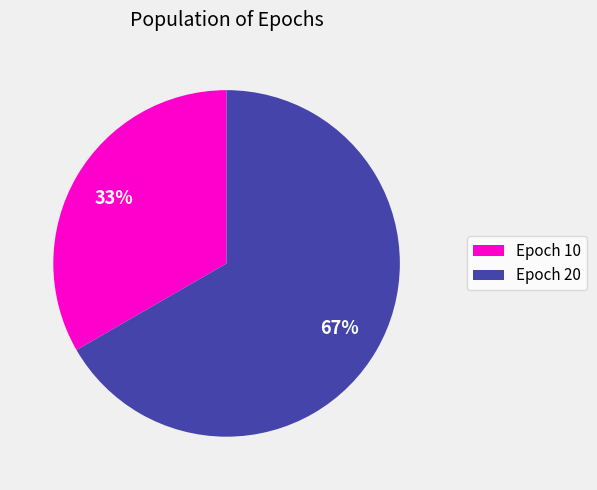

Is it true that Epoch 10 is 25% of the pie?

False